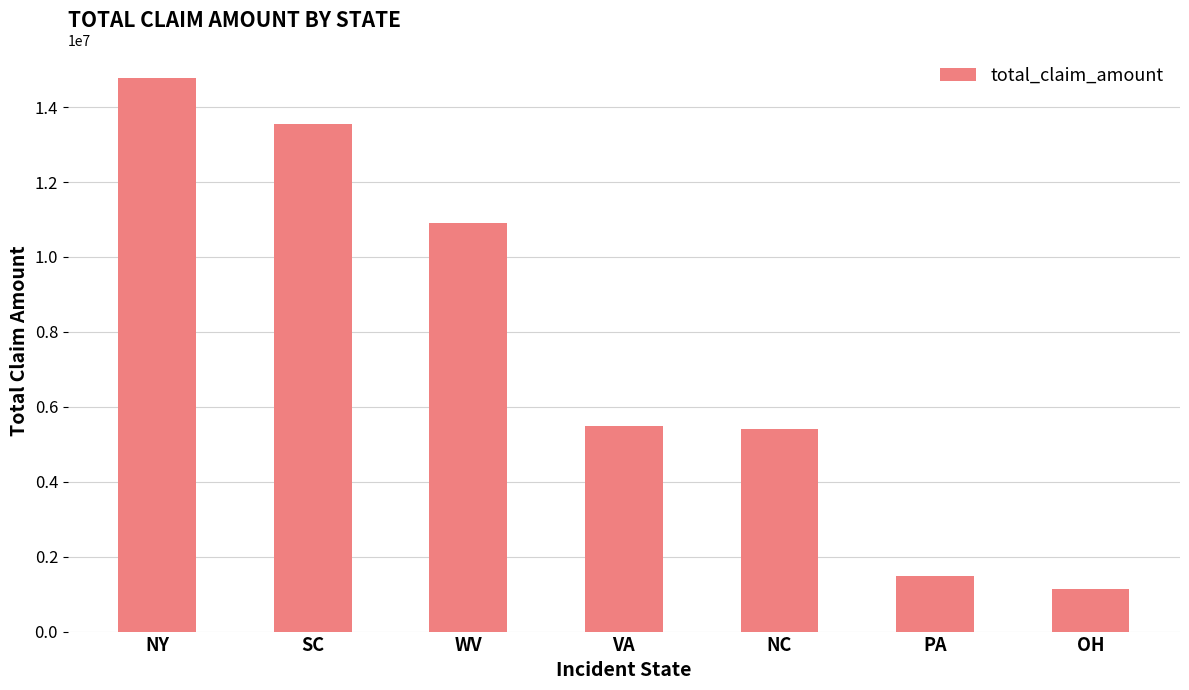

What value does the data have at VA, to the nearest 50?

5499750